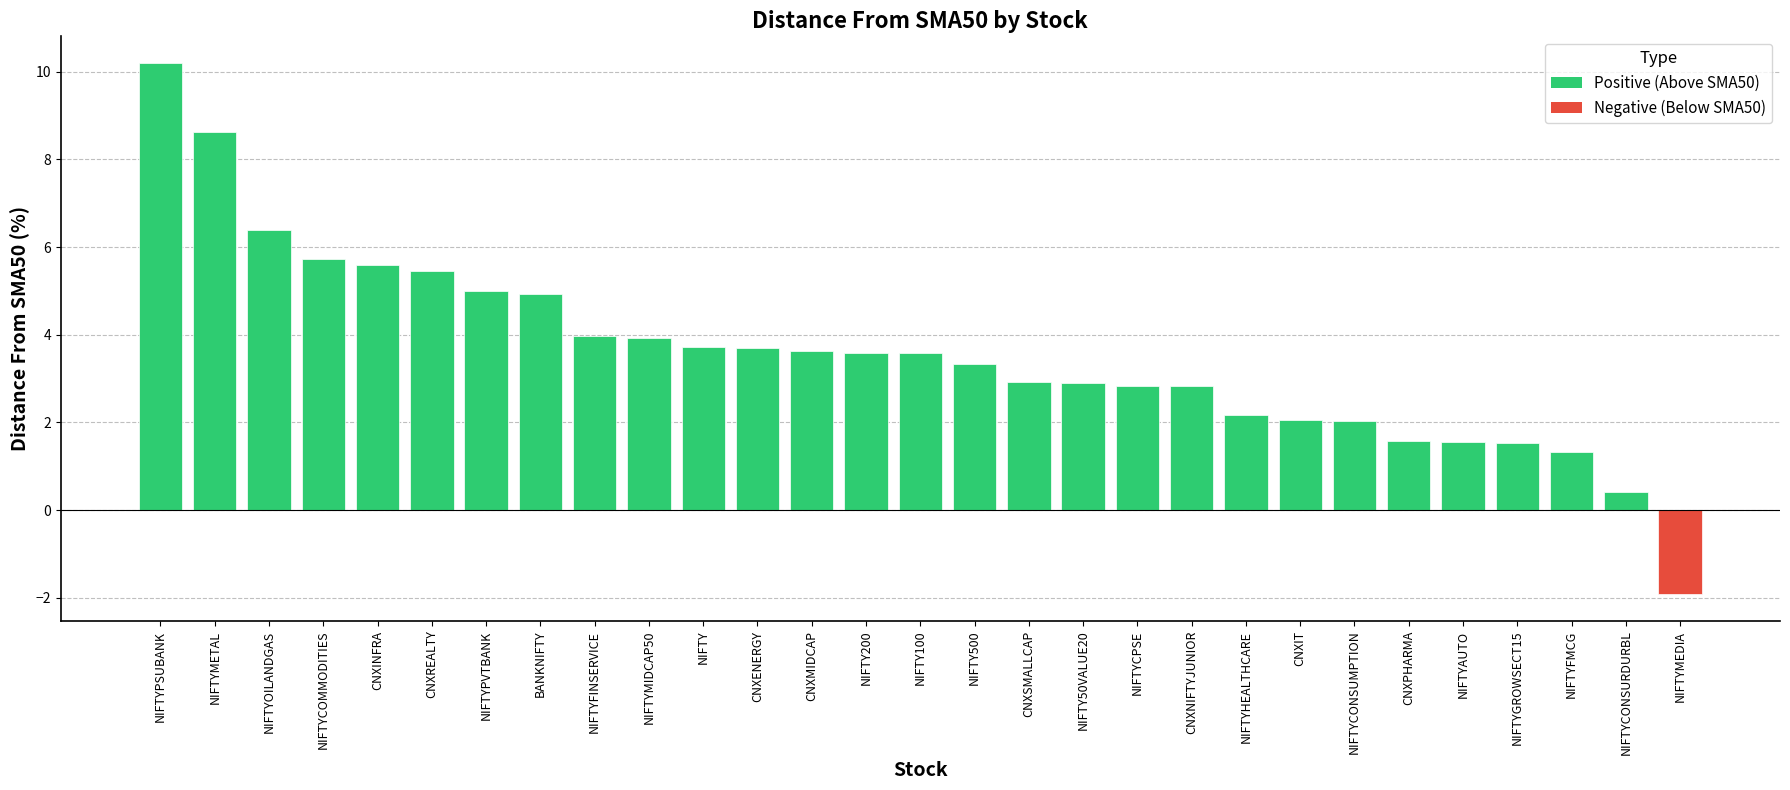

Which label corresponds to the smallest value in the chart?

NIFTYMEDIA